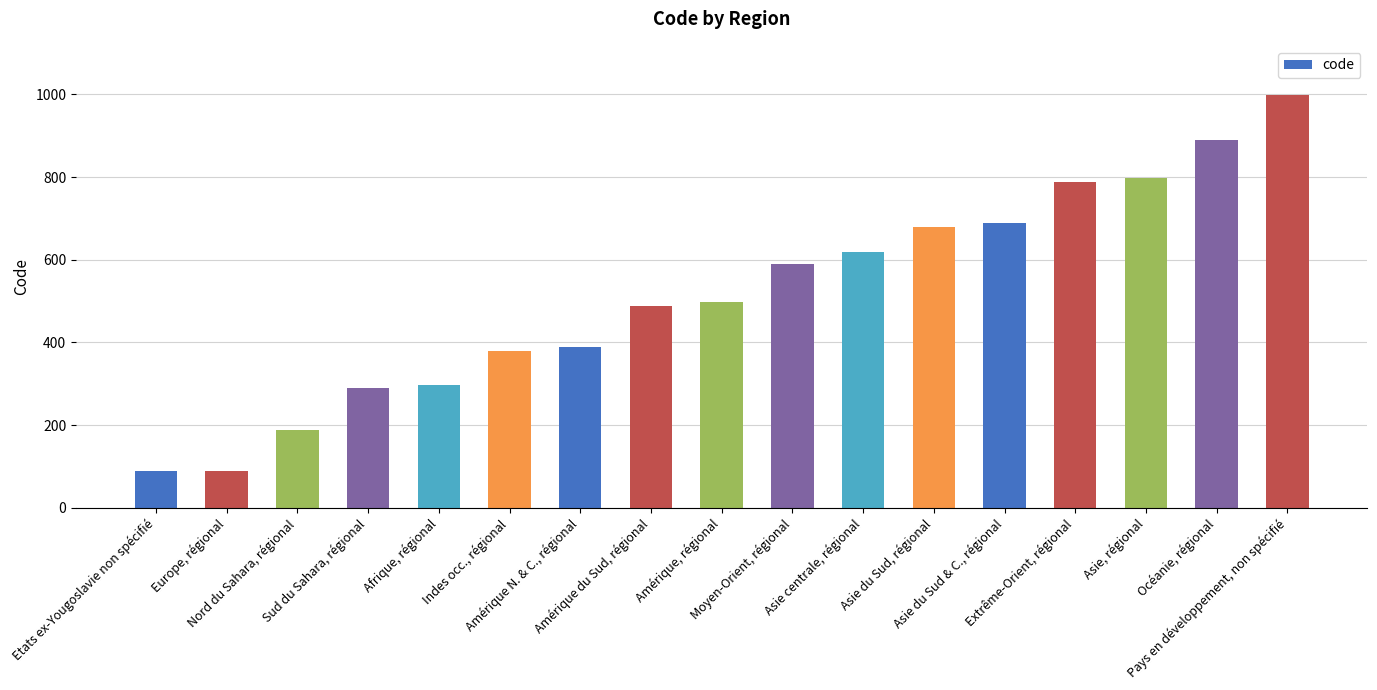

What is the average value?

515